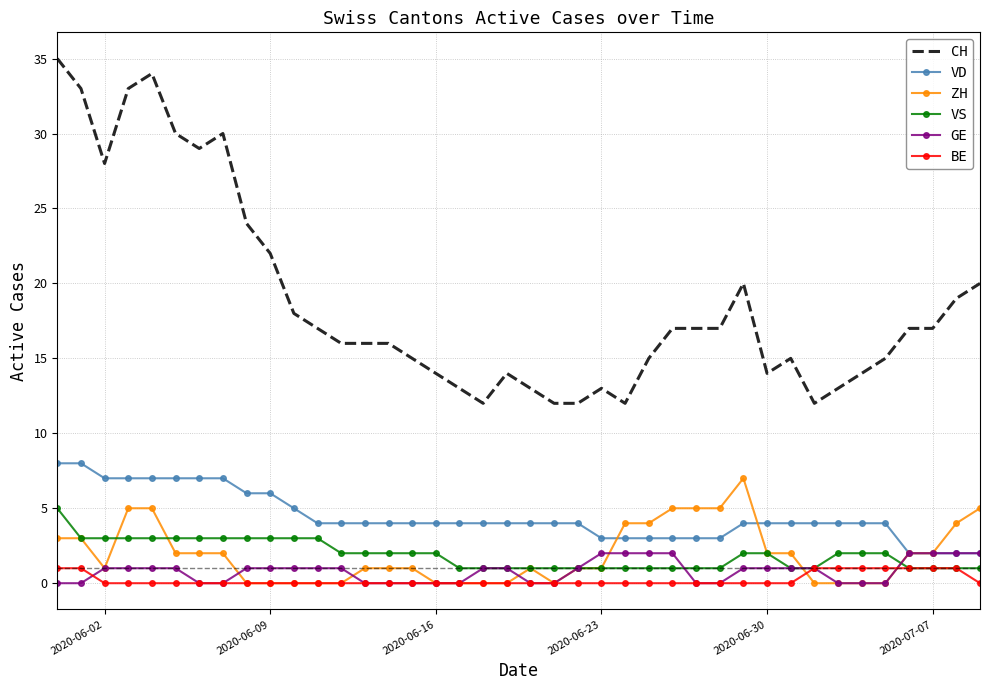

True or false: VD and CH cross at least once.

False